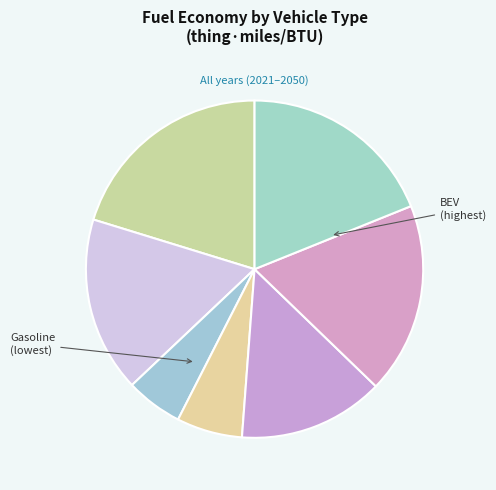

Which slice is the largest?

battery electric vehicle